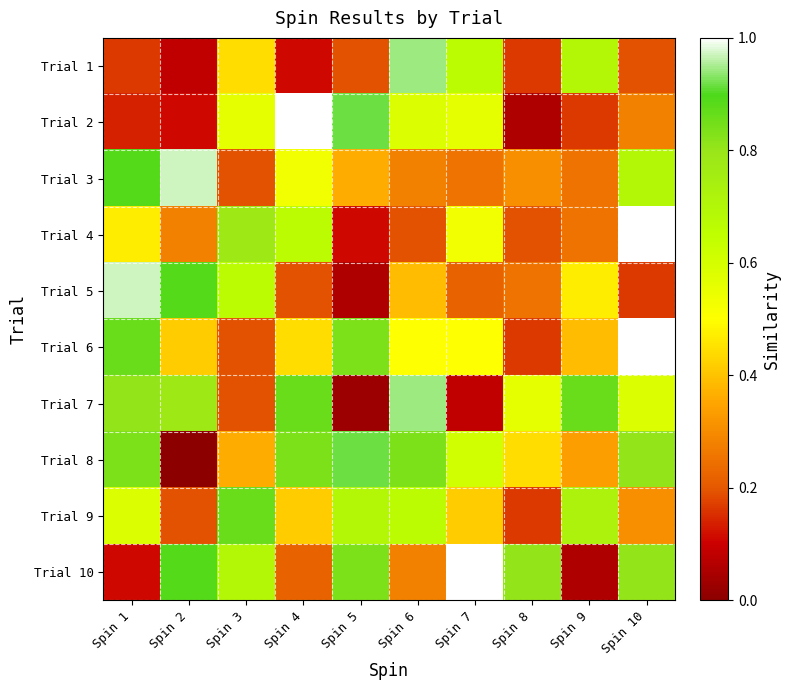

Reading left to right, what are all the values shown in this chart?

Trial 1: Spin 1=0.2	Spin 2=0.1	Spin 3=0.4	Spin 4=0.1	Spin 5=0.2	Spin 6=0.9	Spin 7=0.7	Spin 8=0.2	Spin 9=0.7	Spin 10=0.2
Trial 2: Spin 1=0.1	Spin 2=0.1	Spin 3=0.6	Spin 4=1.0	Spin 5=0.9	Spin 6=0.6	Spin 7=0.6	Spin 8=0.1	Spin 9=0.2	Spin 10=0.3
Trial 3: Spin 1=0.9	Spin 2=1.0	Spin 3=0.2	Spin 4=0.5	Spin 5=0.4	Spin 6=0.3	Spin 7=0.2	Spin 8=0.3	Spin 9=0.2	Spin 10=0.7
Trial 4: Spin 1=0.5	Spin 2=0.3	Spin 3=0.8	Spin 4=0.7	Spin 5=0.1	Spin 6=0.2	Spin 7=0.5	Spin 8=0.2	Spin 9=0.2	Spin 10=1.0
Trial 5: Spin 1=1.0	Spin 2=0.9	Spin 3=0.7	Spin 4=0.2	Spin 5=0.1	Spin 6=0.4	Spin 7=0.2	Spin 8=0.2	Spin 9=0.5	Spin 10=0.2
Trial 6: Spin 1=0.9	Spin 2=0.4	Spin 3=0.2	Spin 4=0.4	Spin 5=0.8	Spin 6=0.5	Spin 7=0.5	Spin 8=0.2	Spin 9=0.4	Spin 10=1.0
Trial 7: Spin 1=0.8	Spin 2=0.8	Spin 3=0.2	Spin 4=0.9	Spin 5=0.0	Spin 6=0.9	Spin 7=0.1	Spin 8=0.6	Spin 9=0.9	Spin 10=0.6
Trial 8: Spin 1=0.8	Spin 2=0.0	Spin 3=0.4	Spin 4=0.8	Spin 5=0.9	Spin 6=0.8	Spin 7=0.6	Spin 8=0.4	Spin 9=0.3	Spin 10=0.8
Trial 9: Spin 1=0.6	Spin 2=0.2	Spin 3=0.9	Spin 4=0.4	Spin 5=0.7	Spin 6=0.7	Spin 7=0.4	Spin 8=0.2	Spin 9=0.7	Spin 10=0.3
Trial 10: Spin 1=0.1	Spin 2=0.9	Spin 3=0.7	Spin 4=0.2	Spin 5=0.8	Spin 6=0.3	Spin 7=1.0	Spin 8=0.8	Spin 9=0.1	Spin 10=0.8